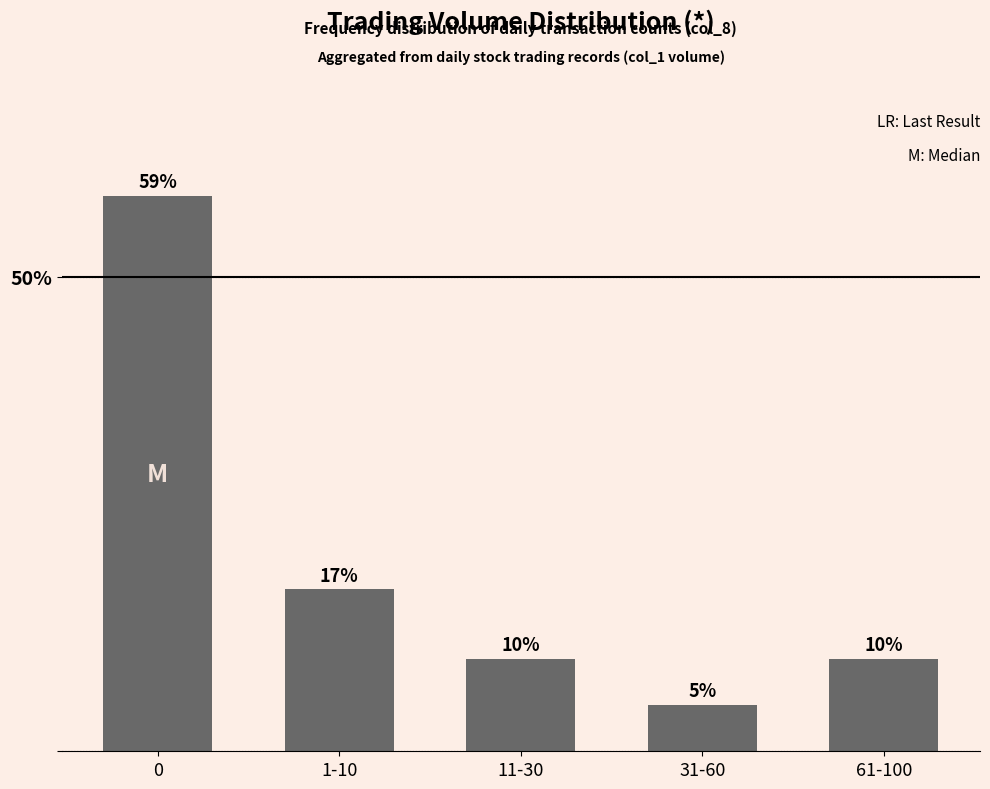

What is the difference between the values at 0 and 61-100?

48.8